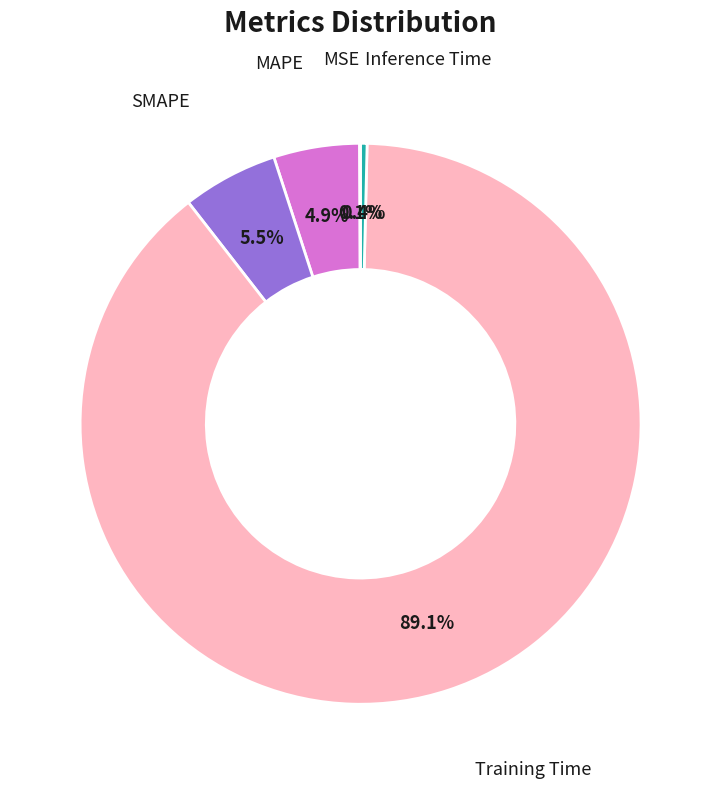

Does any single category account for the majority?

Yes